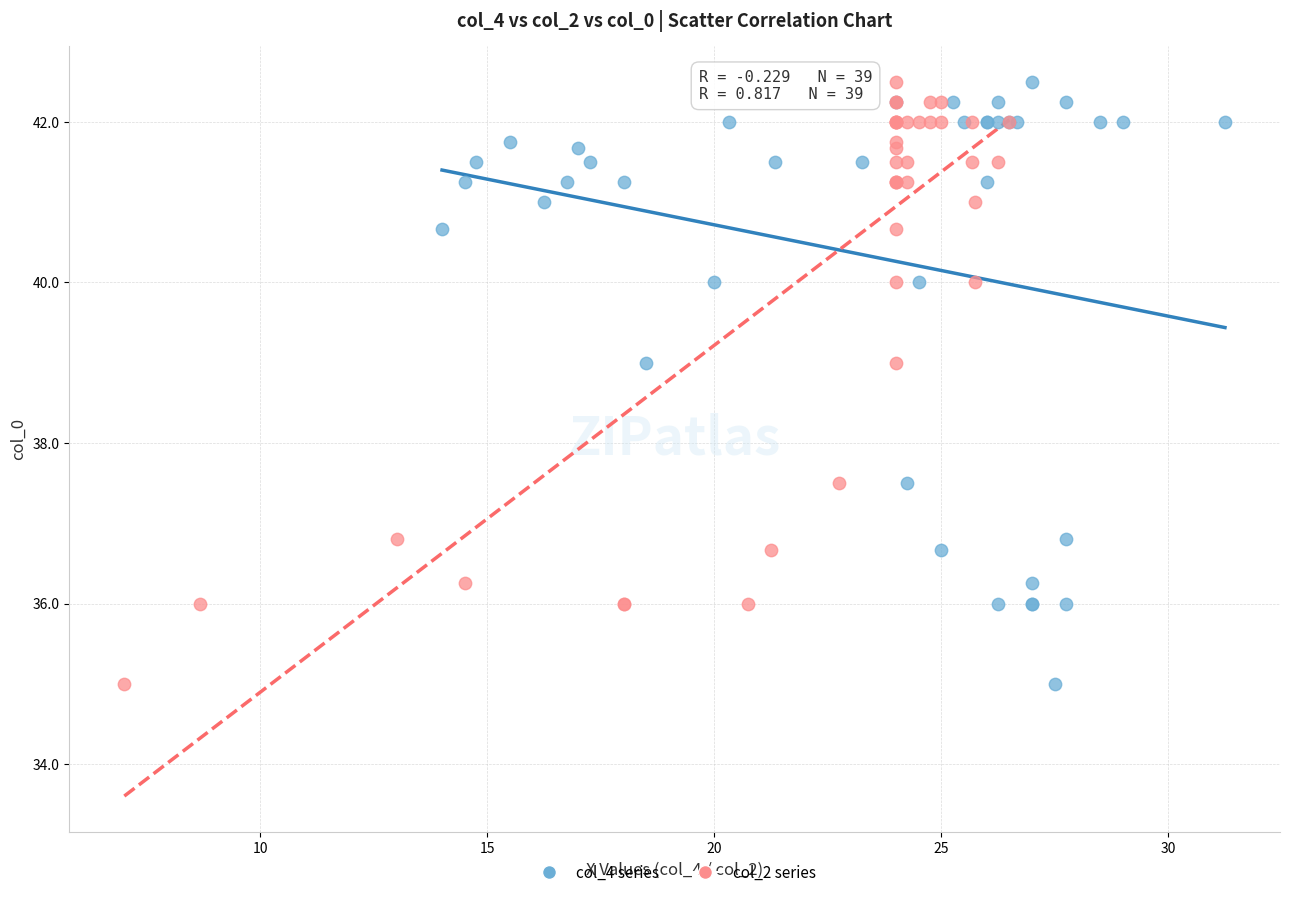

What are all the series names shown in the legend?

col_4 series, col_2 series